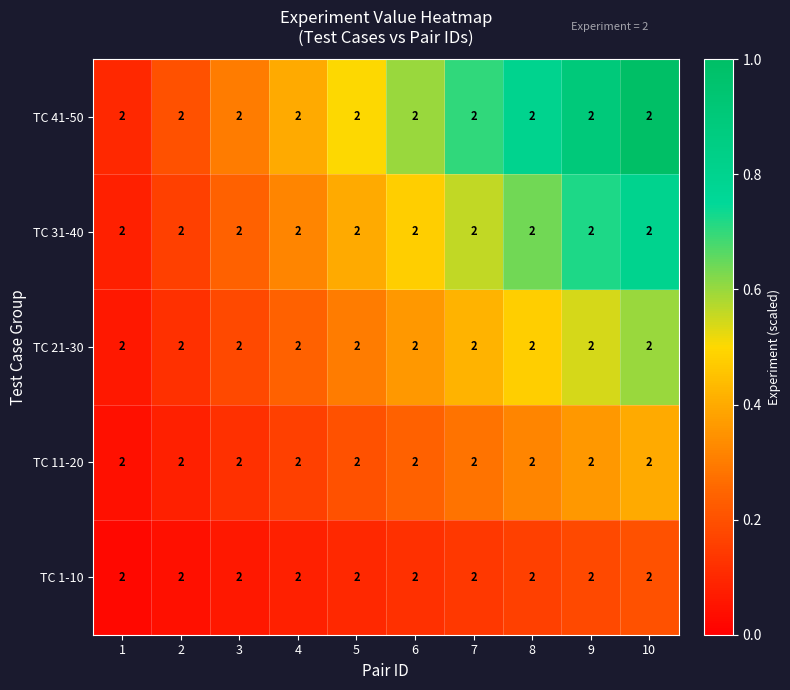

What is the difference between the highest and lowest values at 1?

0.1